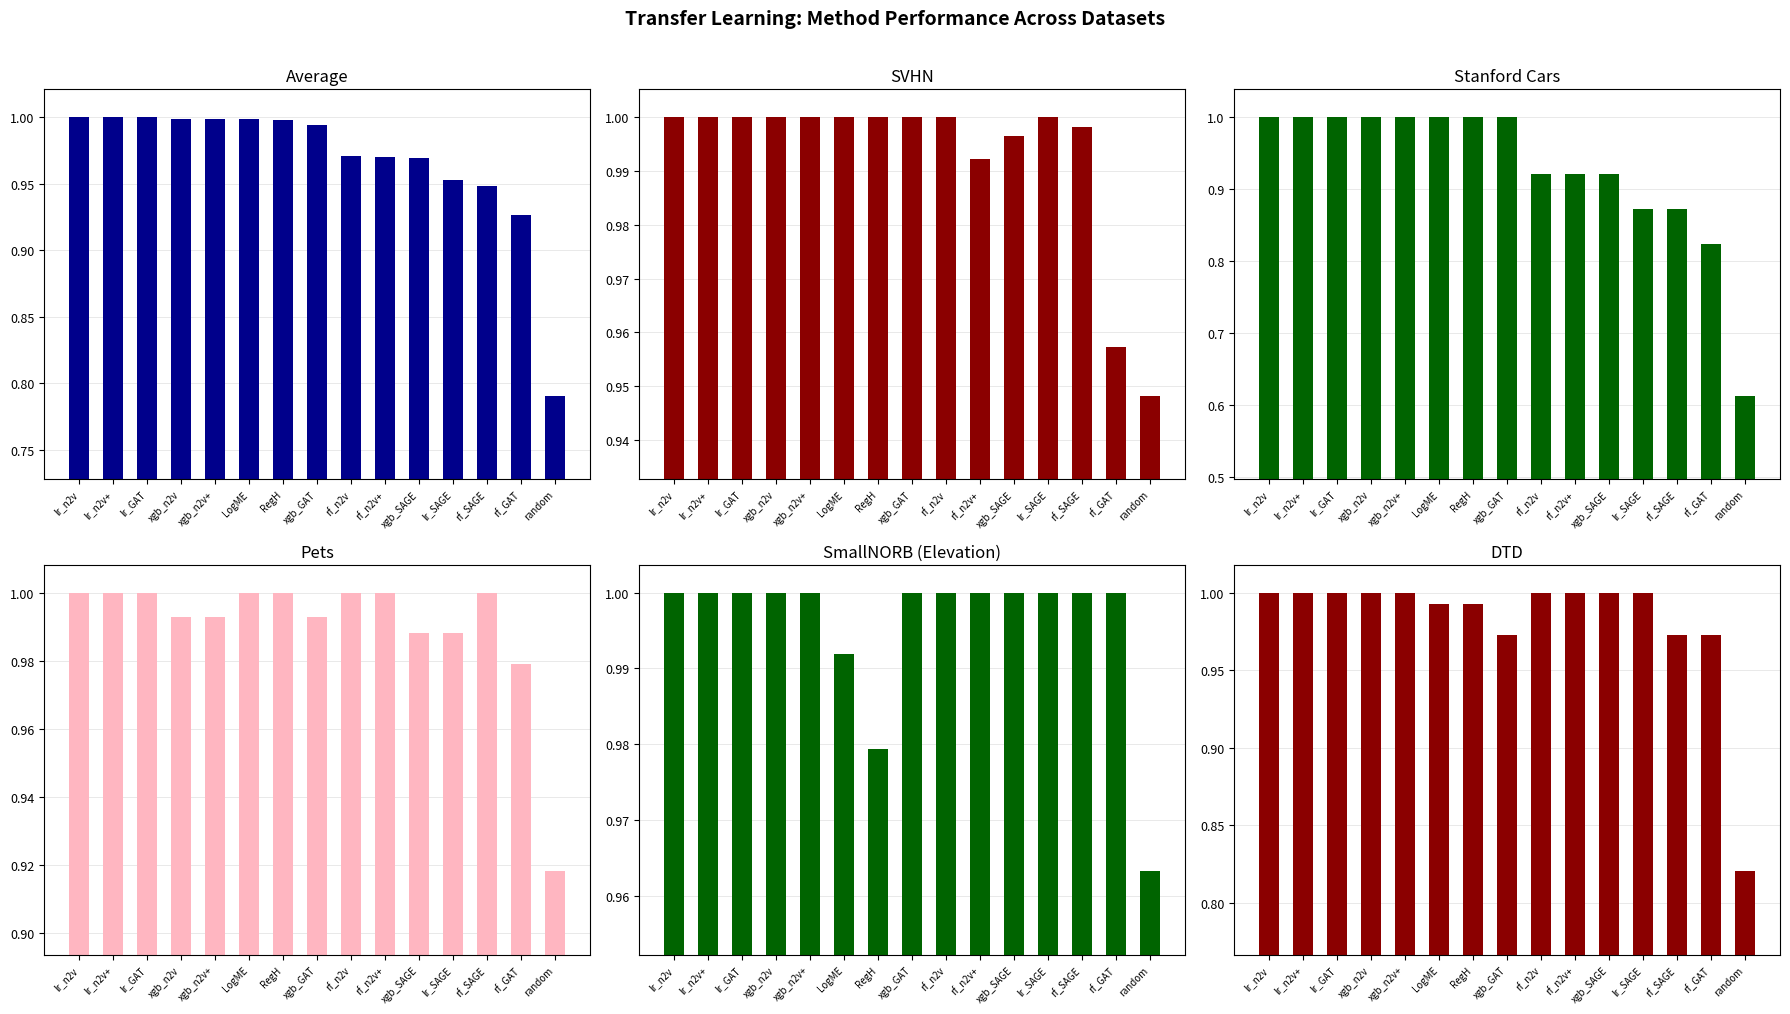

What is the sum of all svhn values?

14.9